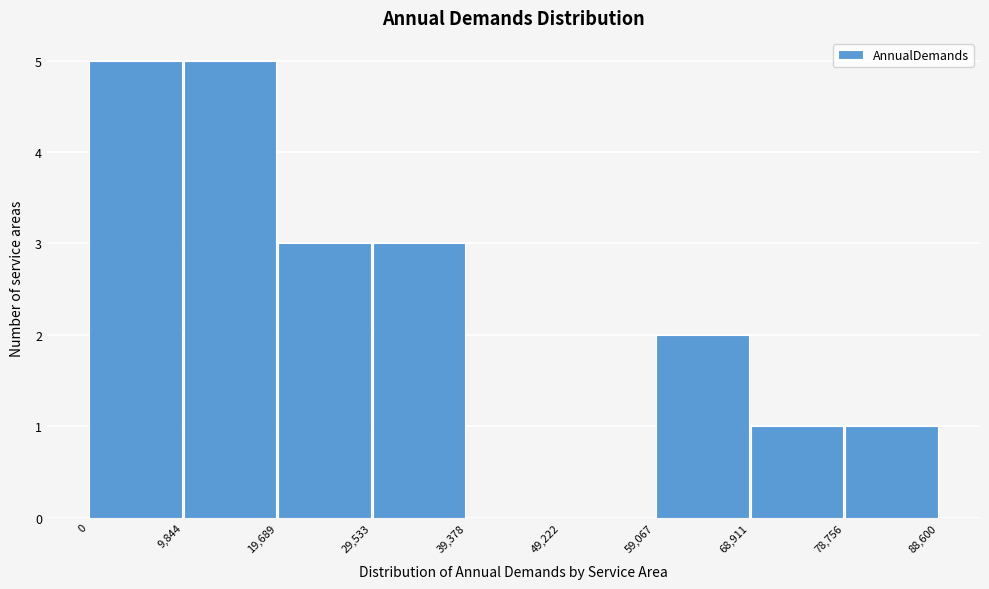

Reading left to right, list every bar in this chart as the range it spans on the x-axis followed by its height. The values are not printed on the chart, so give them approximately, as read against the axis.

0 to 9,844: 5
9,844 to 19,689: 5
19,689 to 29,533: 3
29,533 to 39,378: 3
39,378 to 49,222: 0
49,222 to 59,067: 0
59,067 to 68,911: 2
68,911 to 78,756: 1
78,756 to 88,600: 1